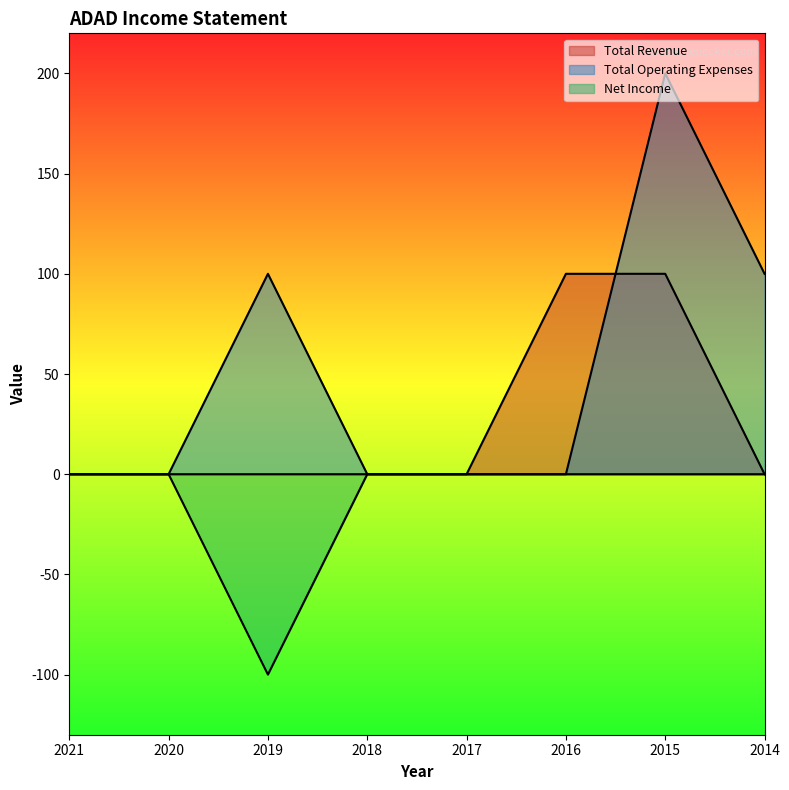

Rank the series at 2016 from lowest to highest value.

Total Operating Expenses, Net Income, Total Revenue